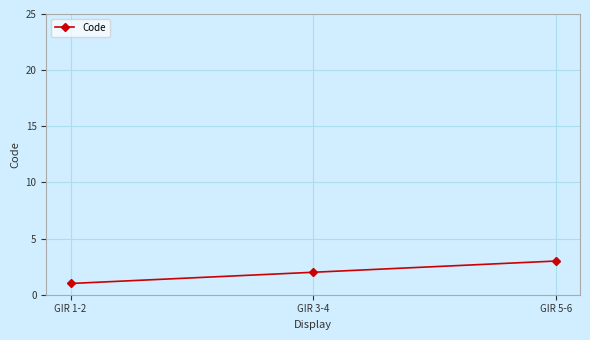

List the labels in order of value, largest first.

GIR 5-6, GIR 3-4, GIR 1-2